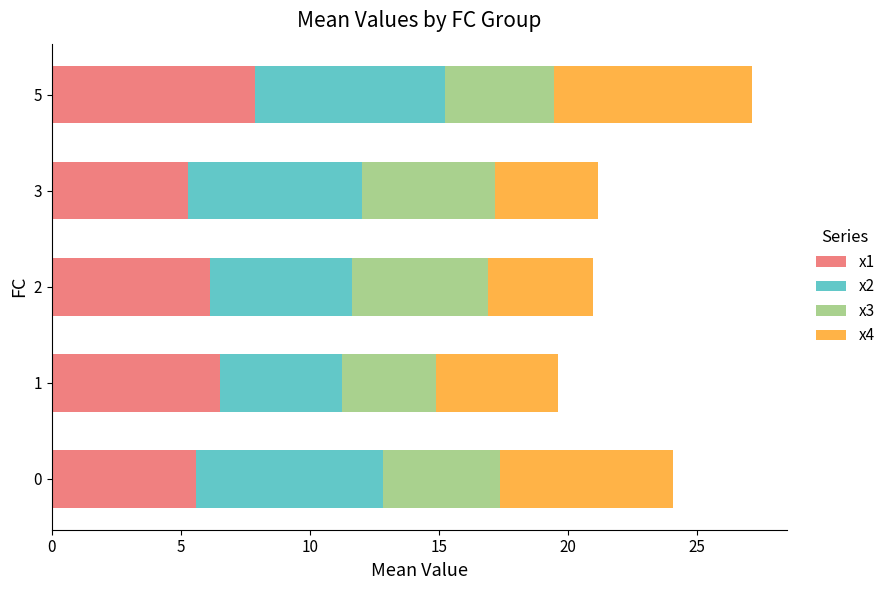

At which category is the sum across all series the highest?

5